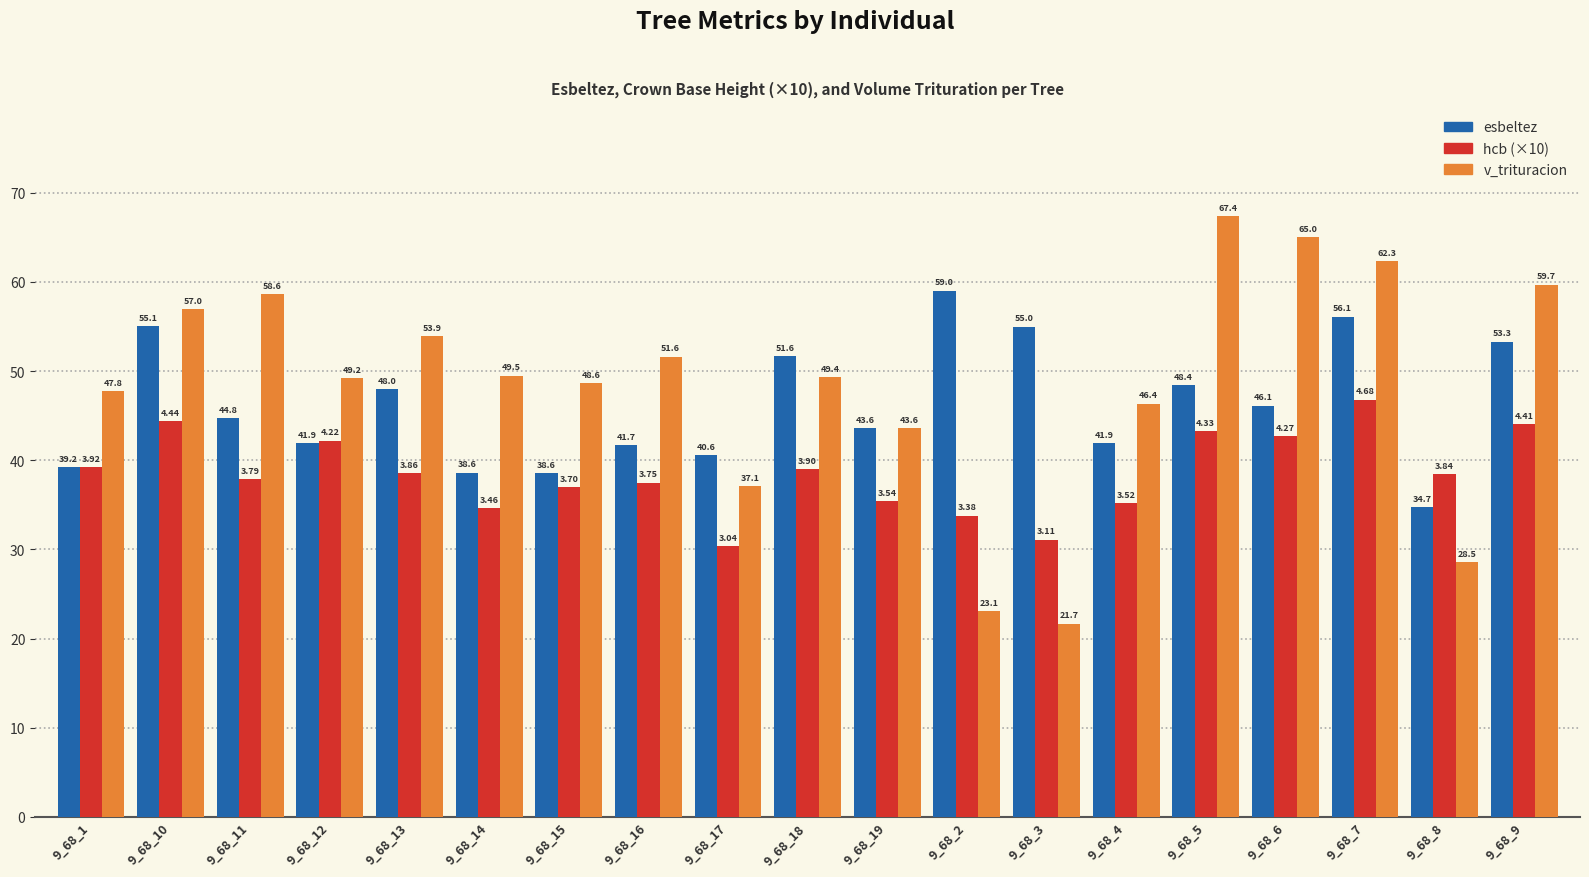

Which series has the largest total across all categories?

v_trituracion